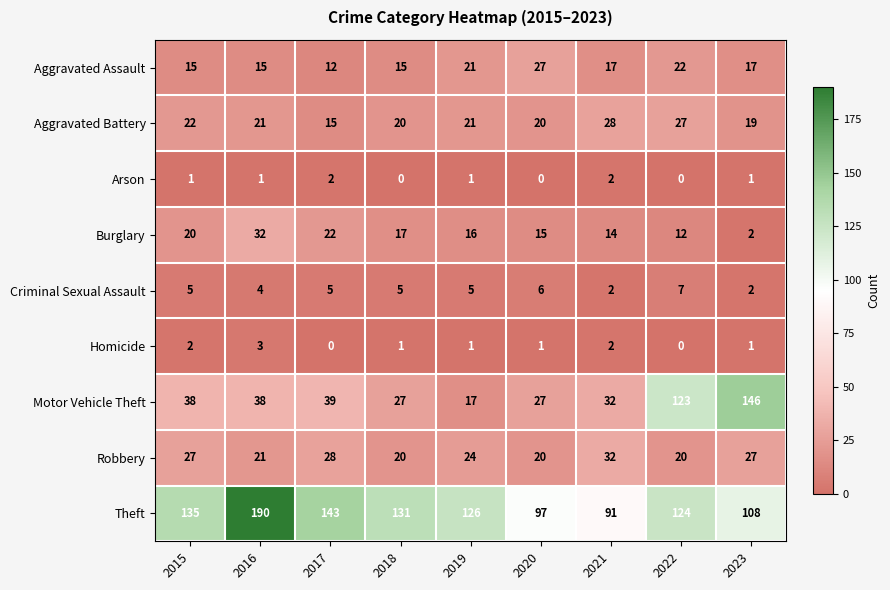

What is the spread (max minus min) of values at 2018?

131